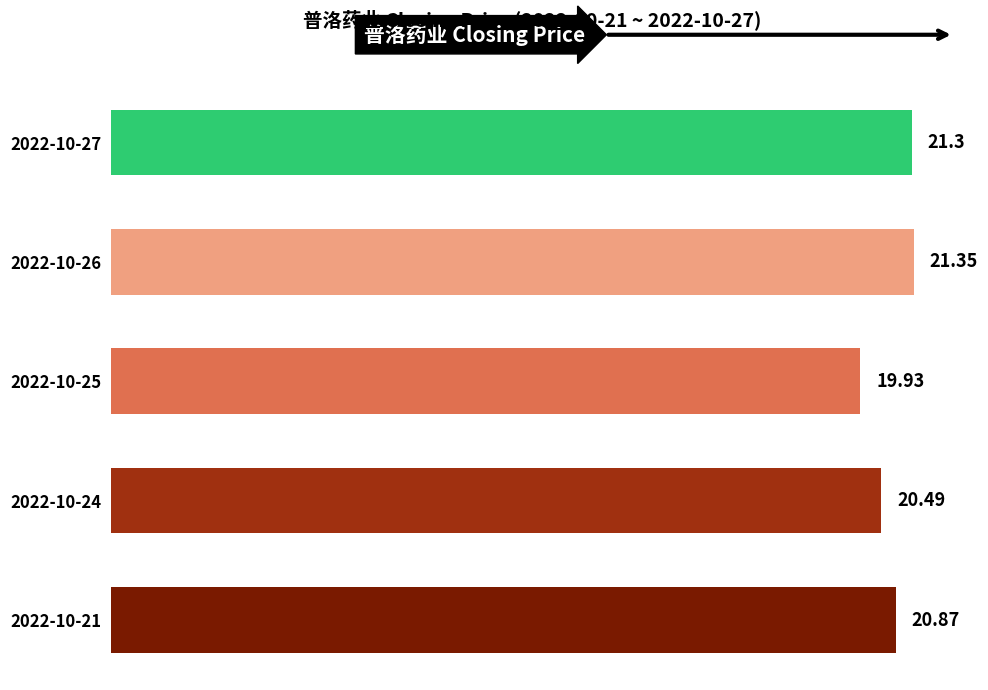

How many bars are there in total?

5